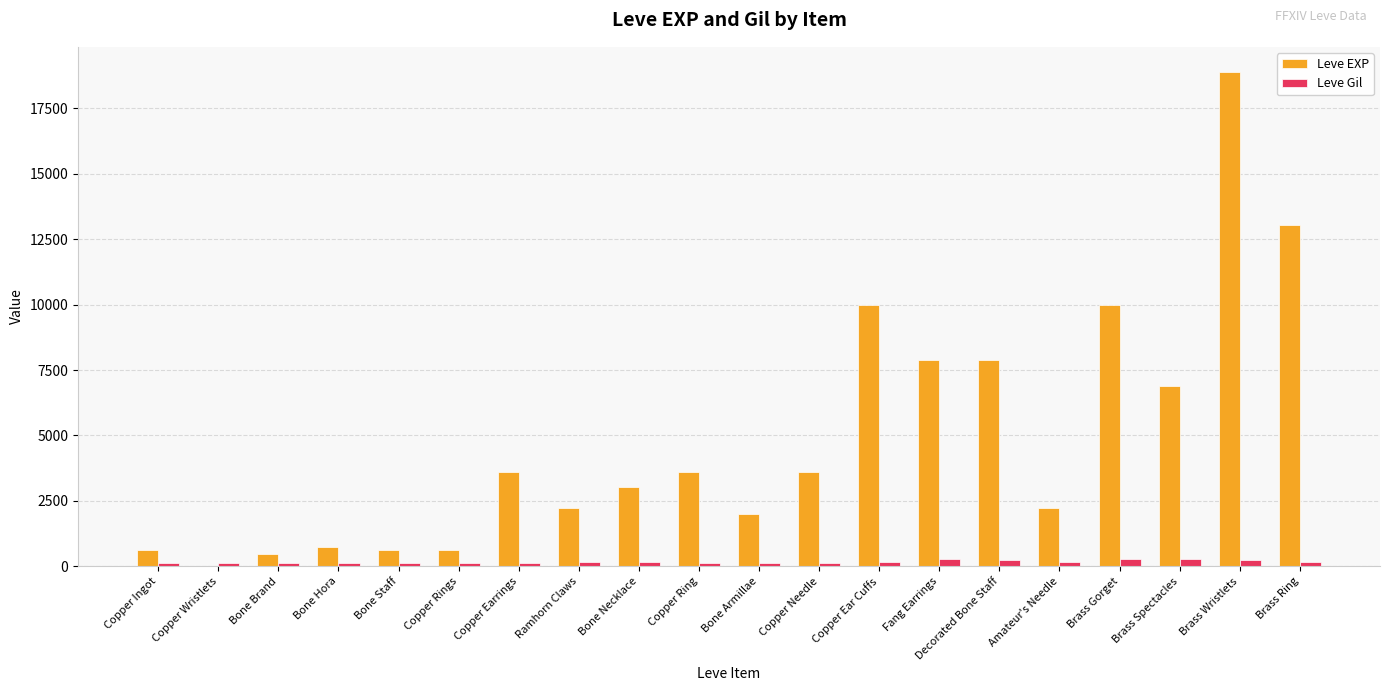

Where does the Leve Gil series first go above 168?

Ramhorn Claws